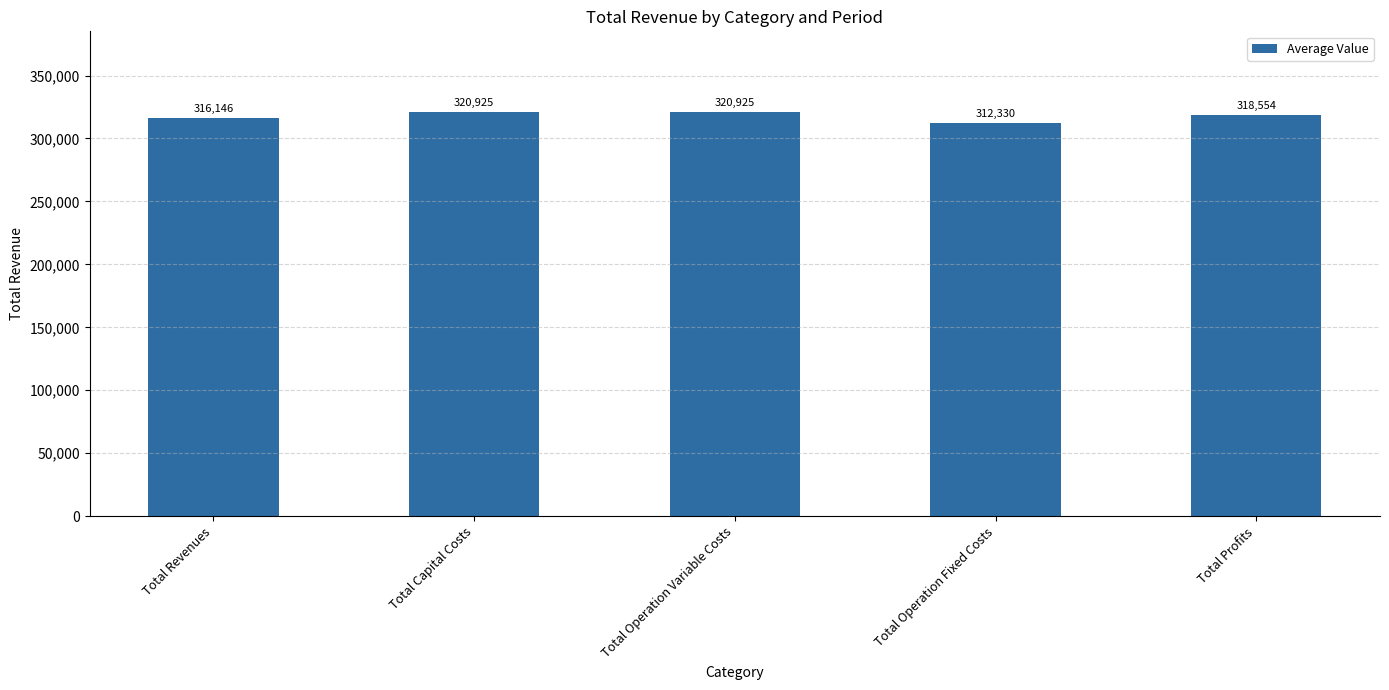

Where does the data first go above 318553?

Total Capital Costs